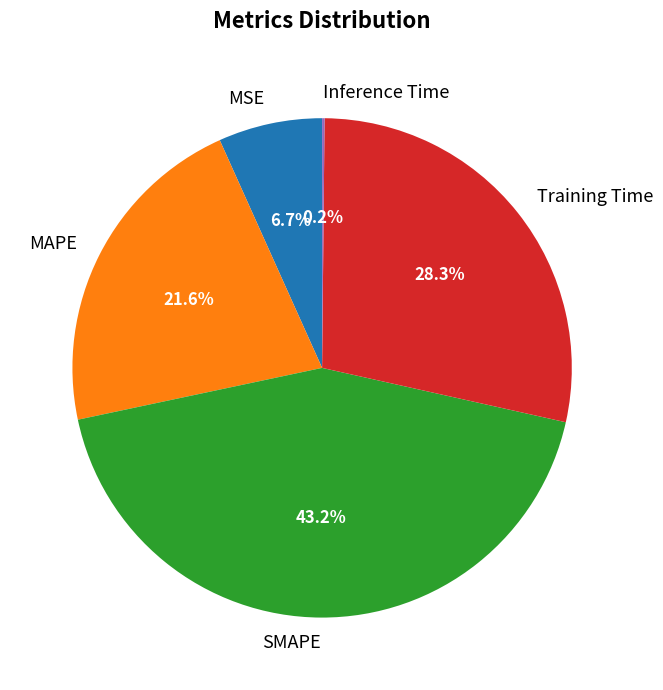

Between SMAPE and Training Time, which is larger?

SMAPE